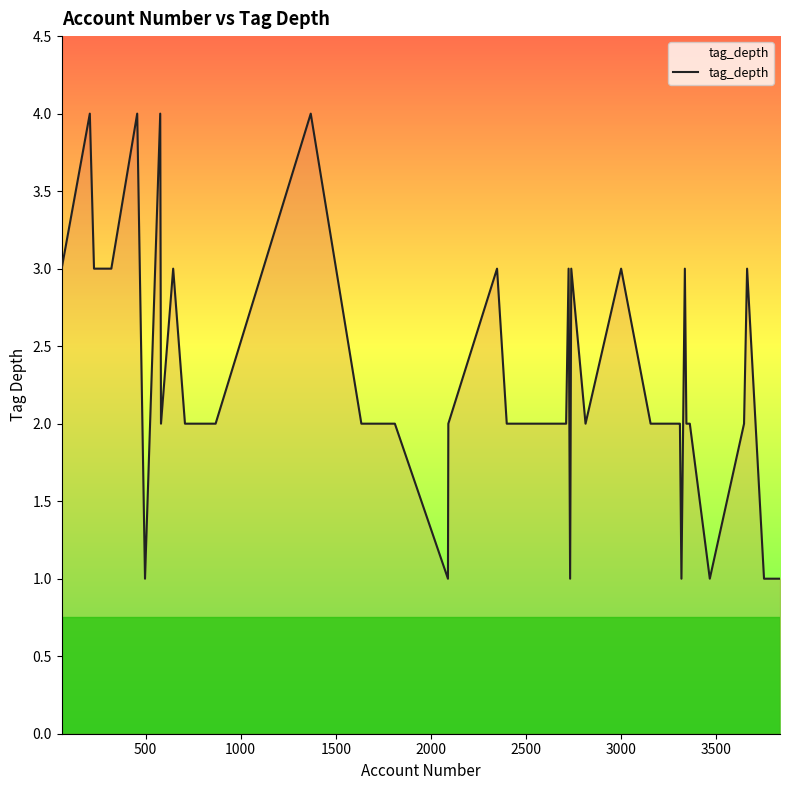

Reading left to right, extract all data points from this chart.

3	4	3	3	4	1	4	2	3	2	2	4	2	2	2	1	2	3	2	2	2	2	3	1	3	2	3	2	2	2	2	1	3	2	2	1	2	3	1	1